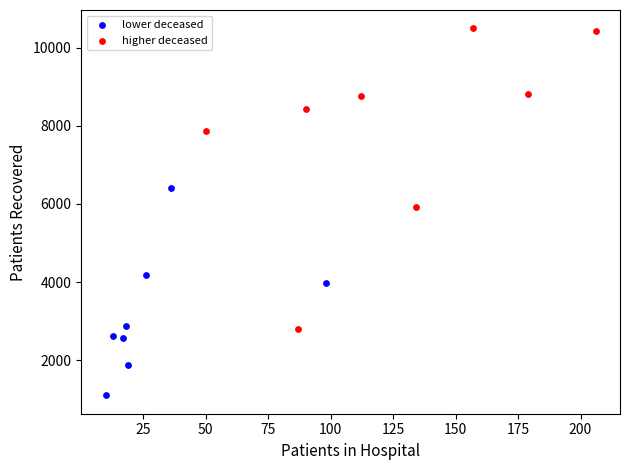

Which series has the largest Y range (max minus min)?

higher deceased